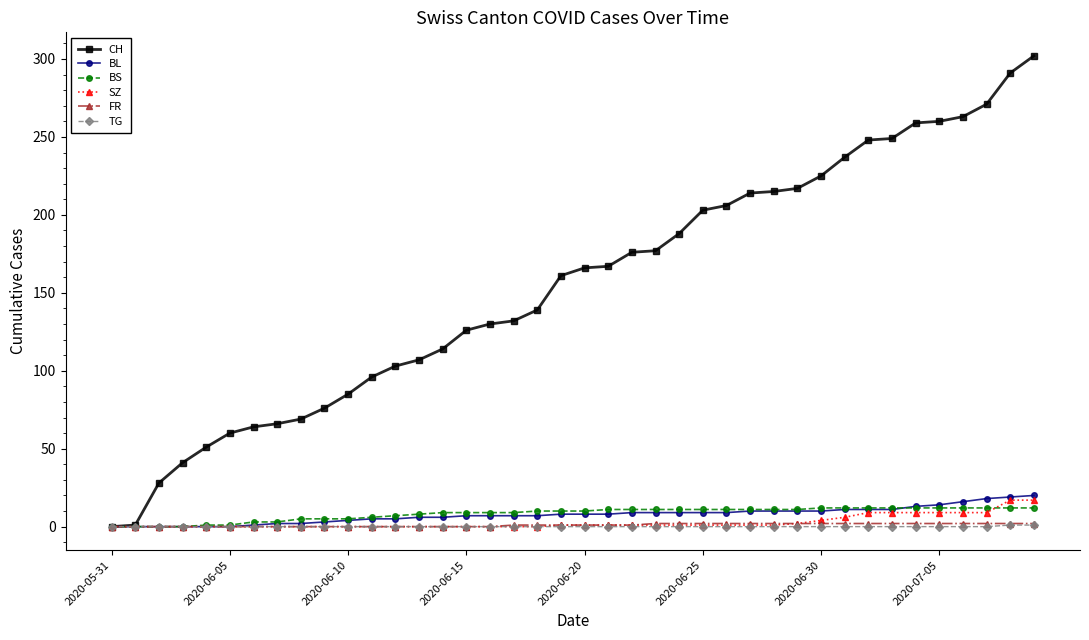

At how many categories does at least one series exceed 109?

26